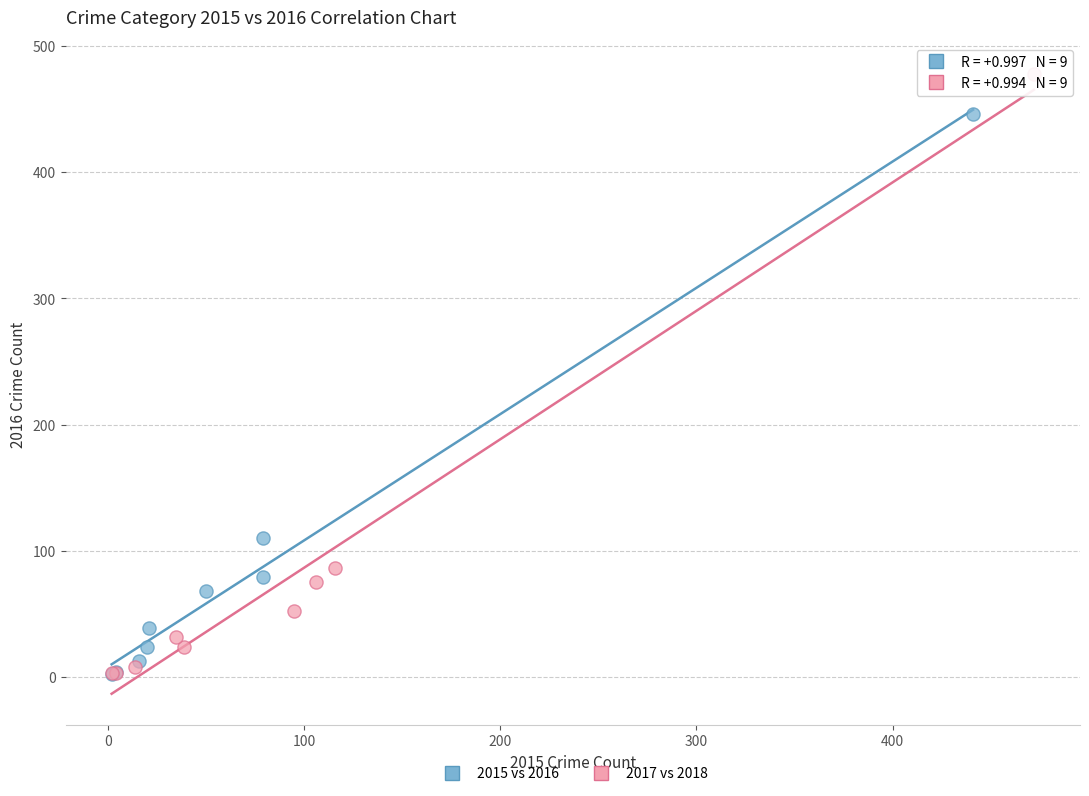

Which series has the largest Y range (max minus min)?

2017 vs 2018